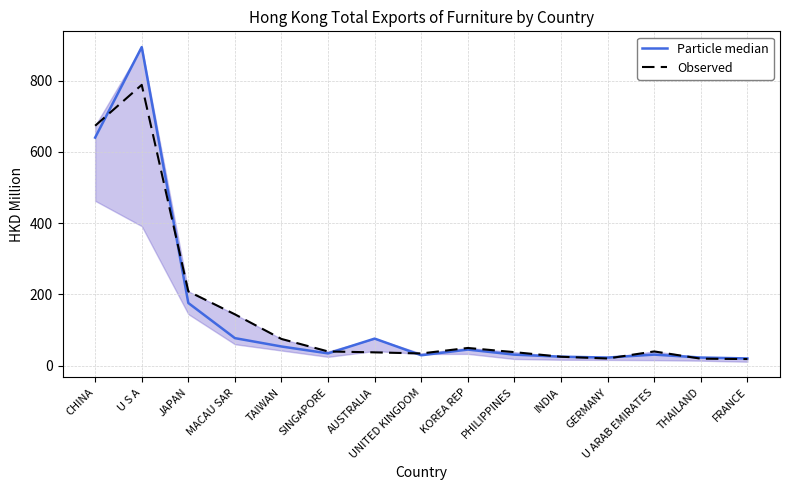

At which category is the sum across all series the highest?

U S A